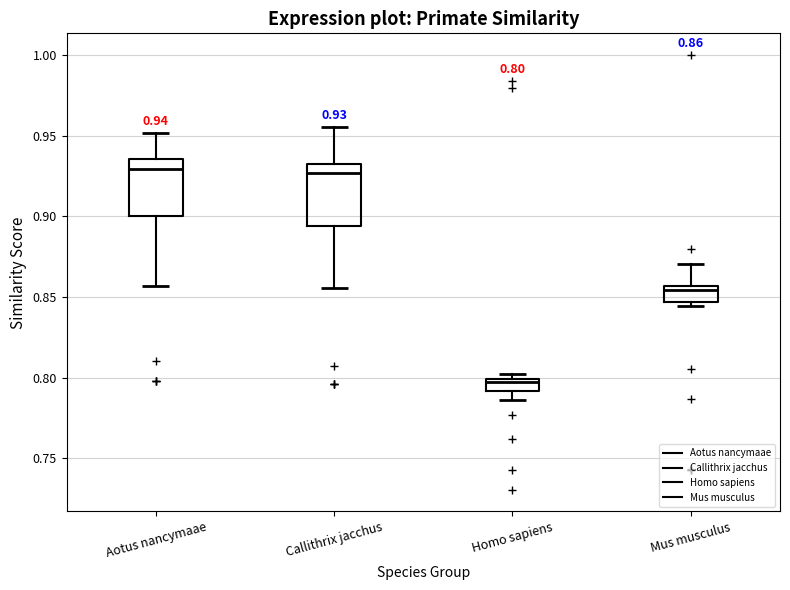

Which box's median line is the lowest?

Homo sapiens